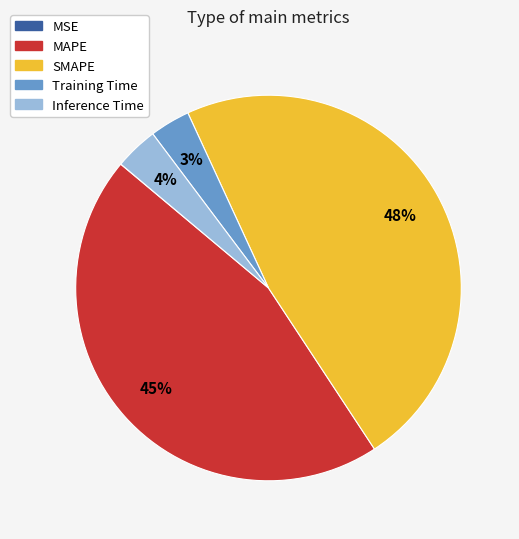

The SMAPE slice represents 48% of the pie. True or false?

True